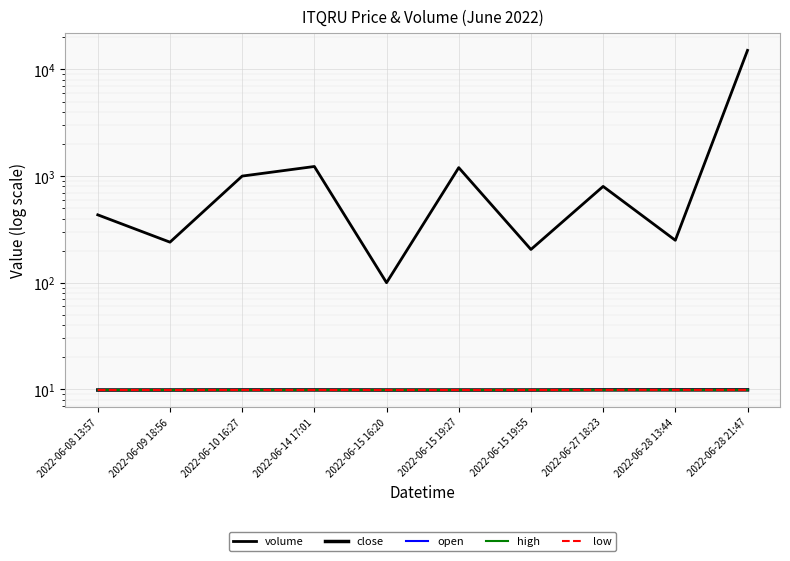

Rank the series by their maximum value, from lowest to highest.

close, open, high, low, volume